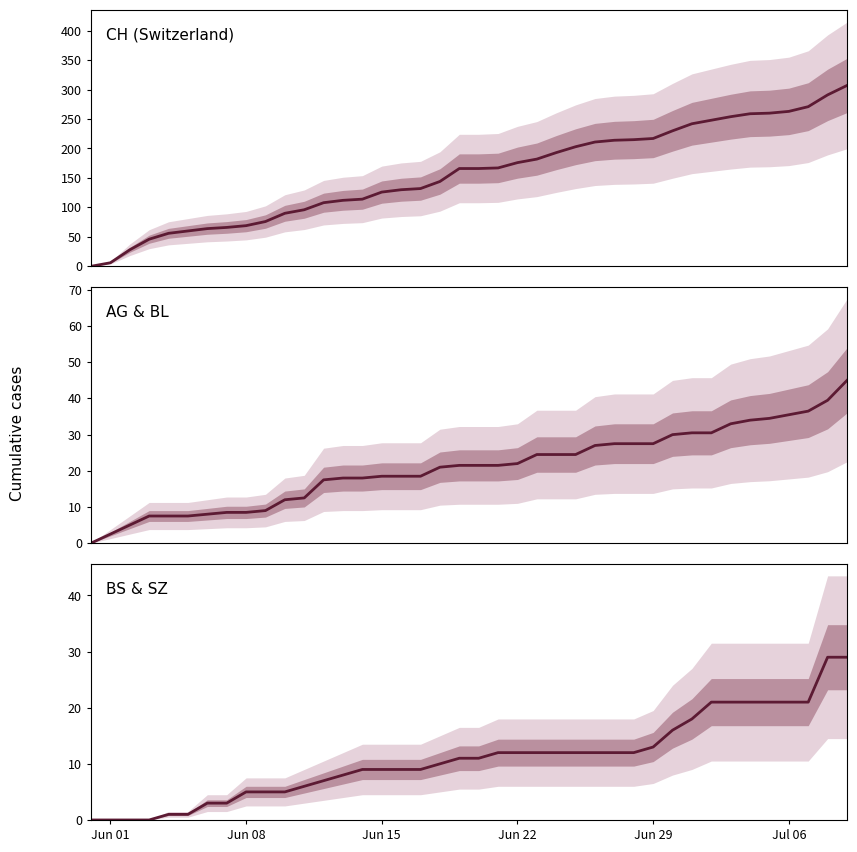

What are all the series names shown in the legend?

CH (Switzerland), AG & BL, BS & SZ